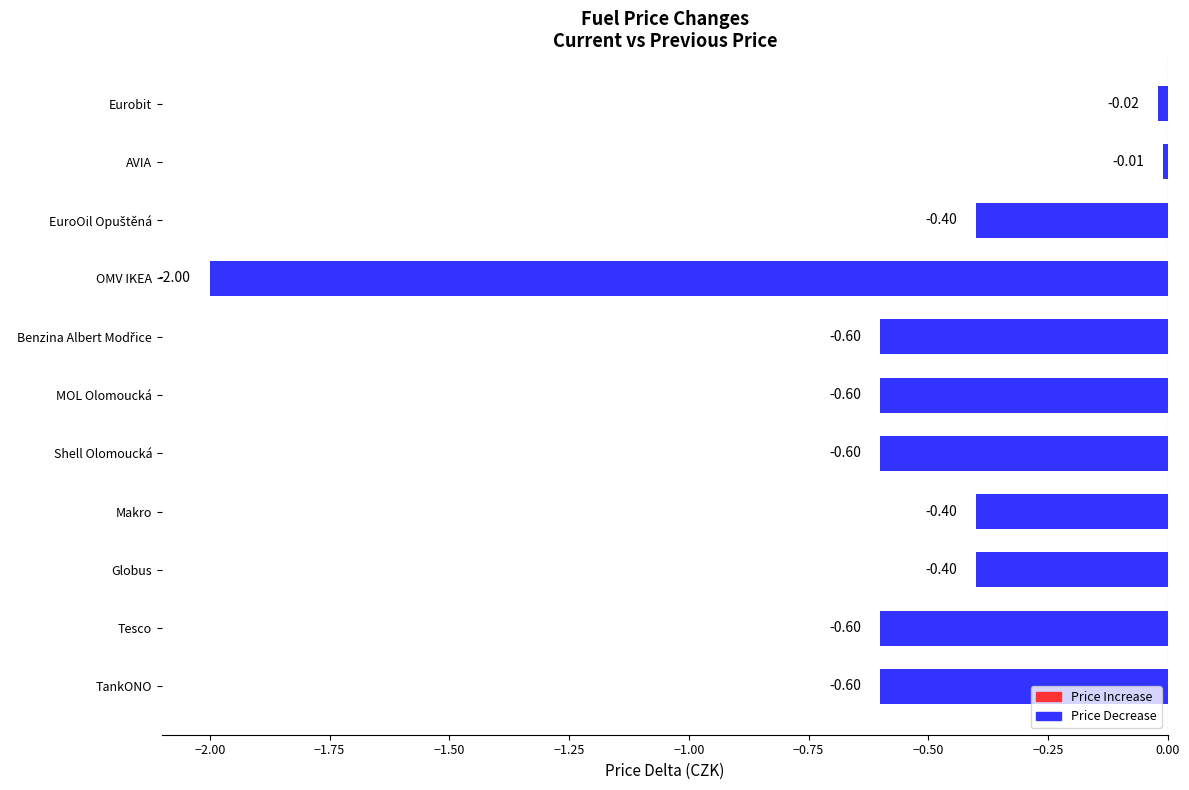

Which label corresponds to the largest value in the chart?

AVIA